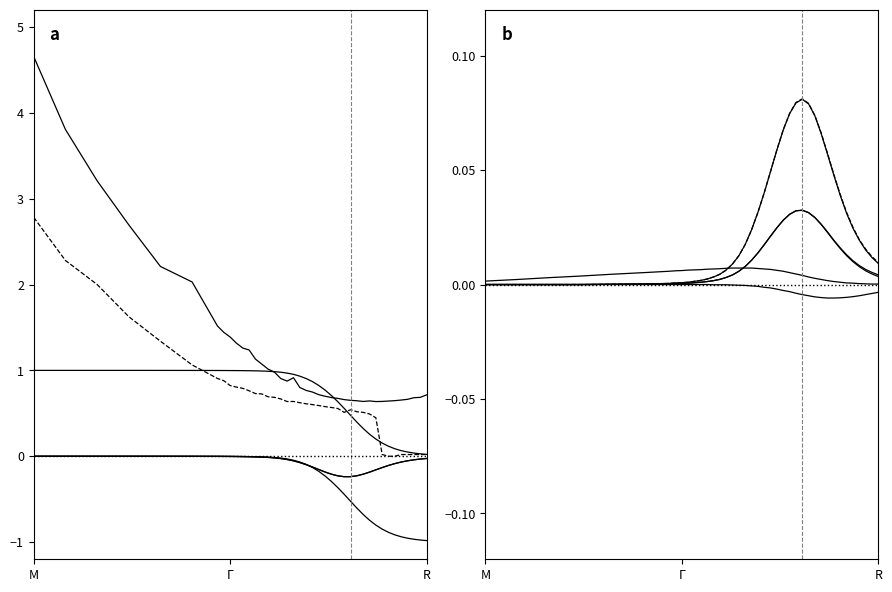

True or false: Put Theta has a value of -0.0 at 21.

False